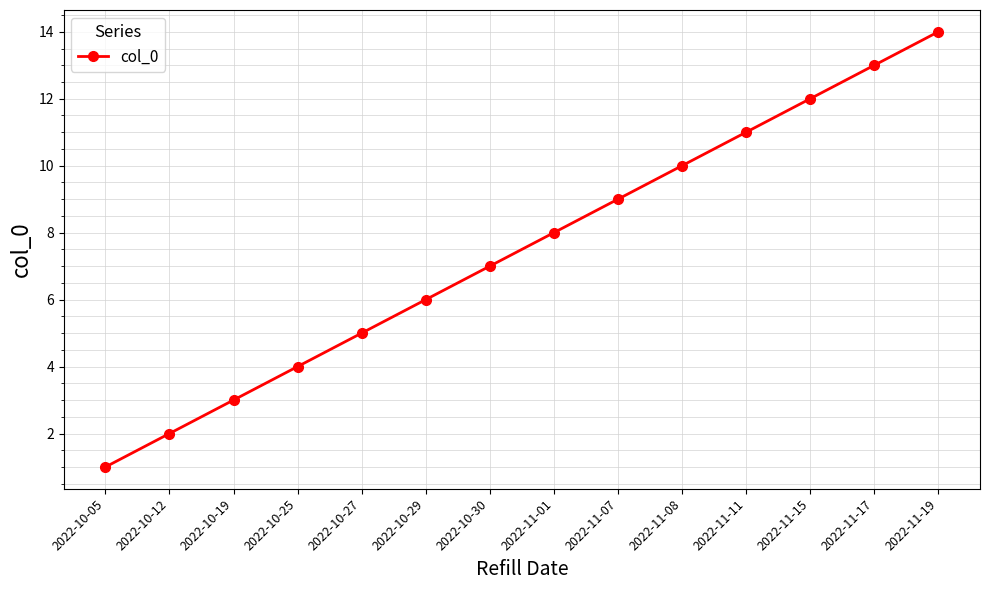

How many data points are less than 8?

7